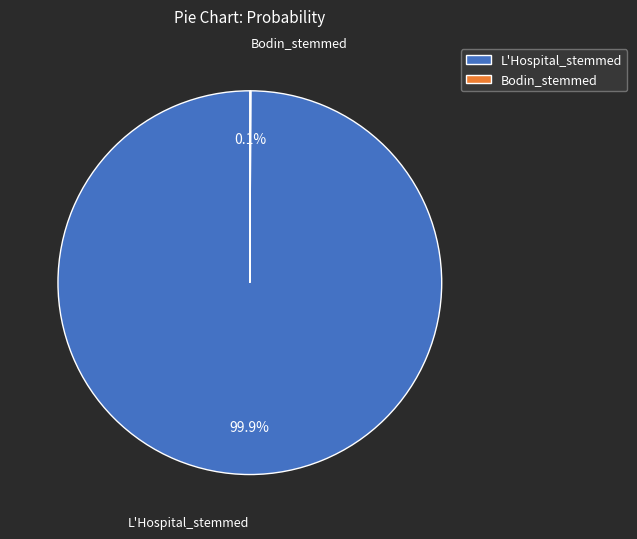

Which slice is the largest?

L'Hospital_stemmed